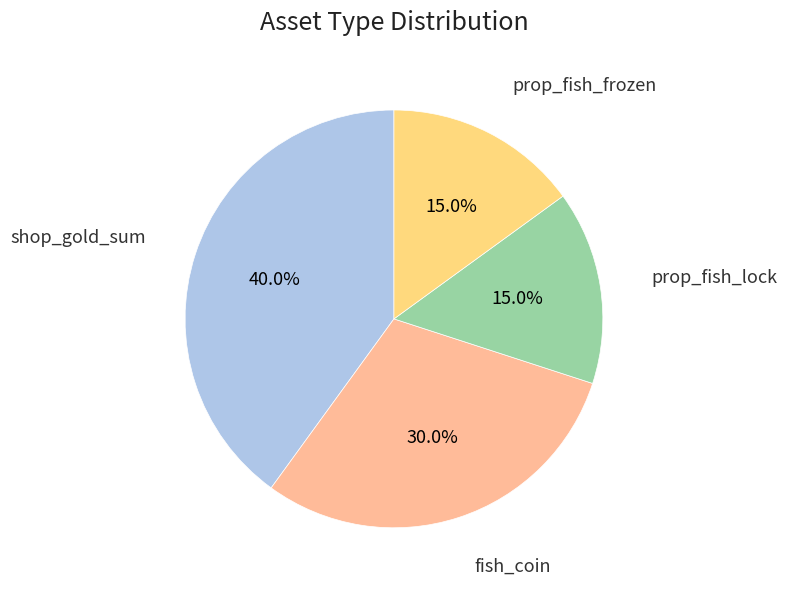

Is there any slice that represents more than half of the pie?

No